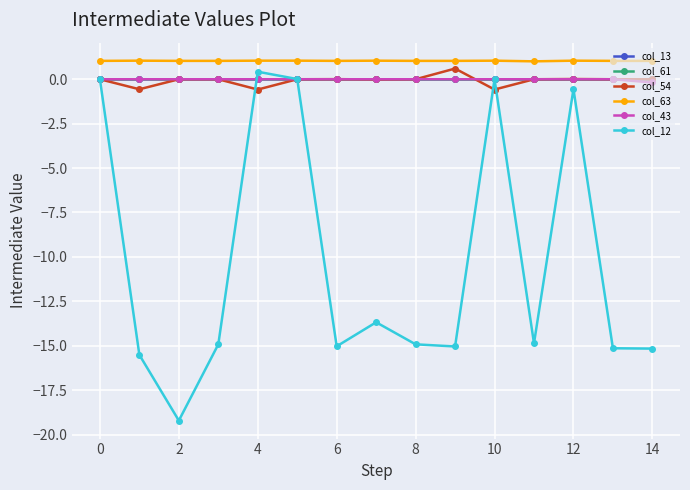

How many data points in col_12 are less than -14?

9